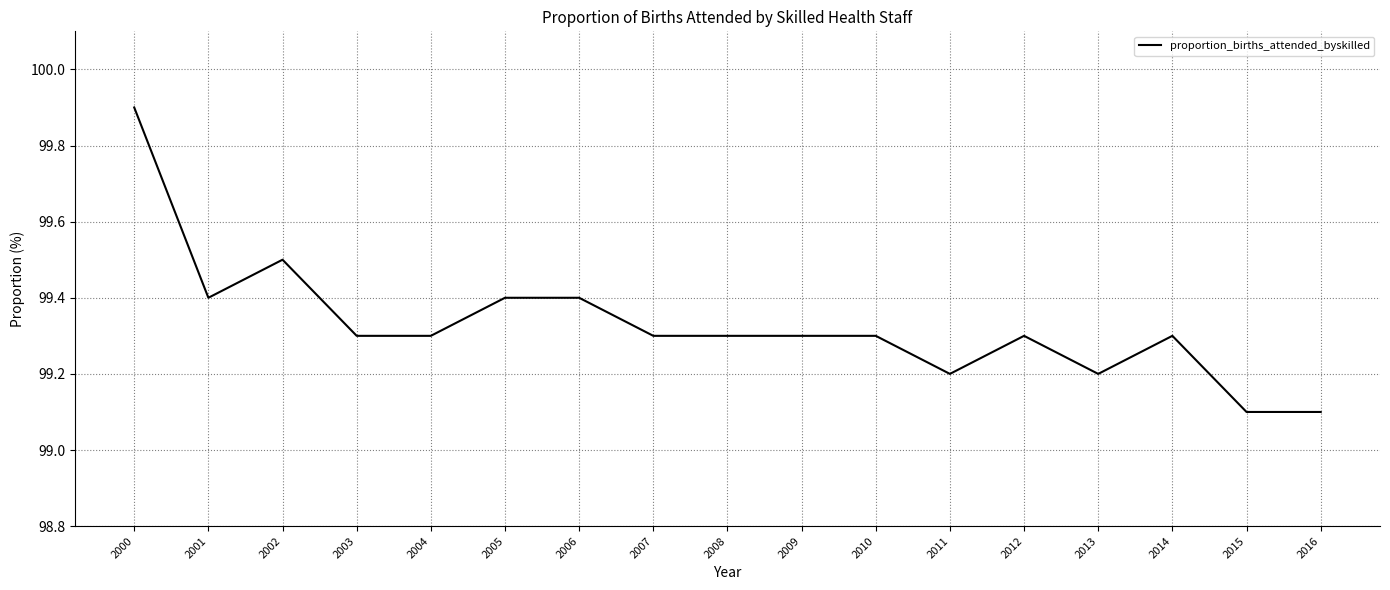

What is the minimum value shown in the chart?

99.1